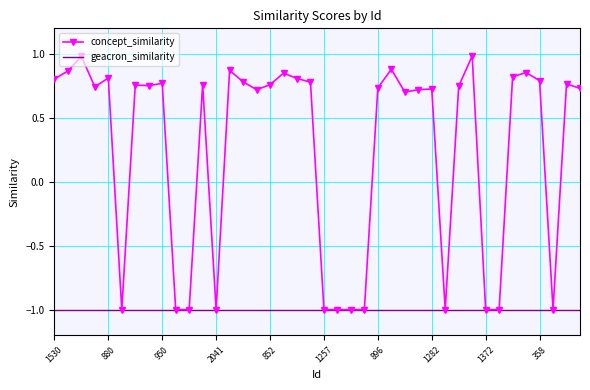

List the series in order of their peak value, highest first.

concept_similarity, geacron_similarity